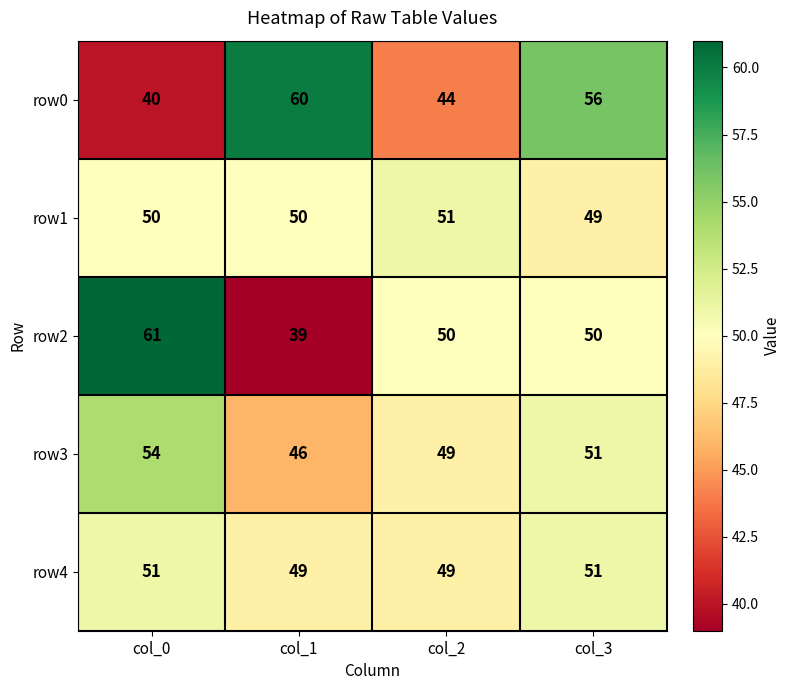

What is the sum of all row0 values?

200